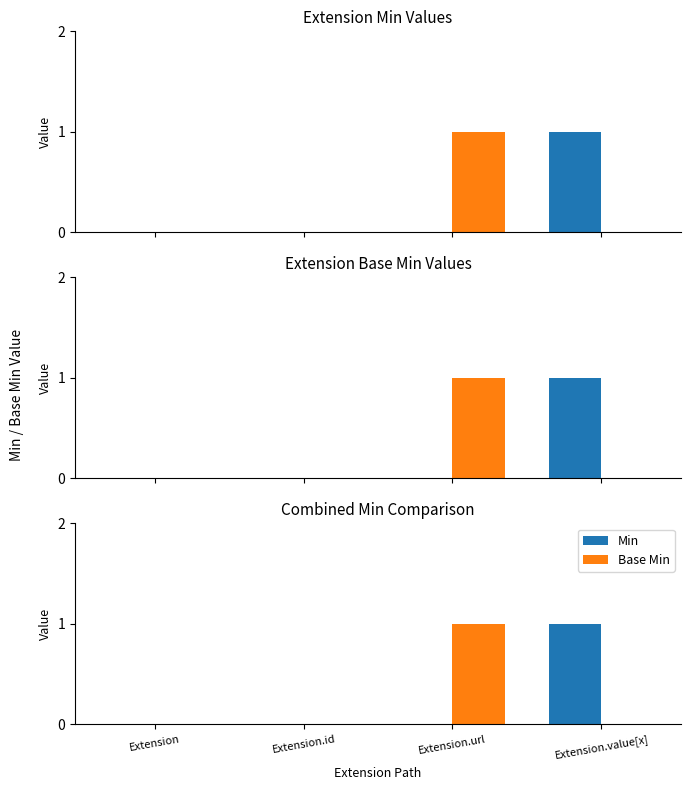

Does the chart contain any negative values?

No